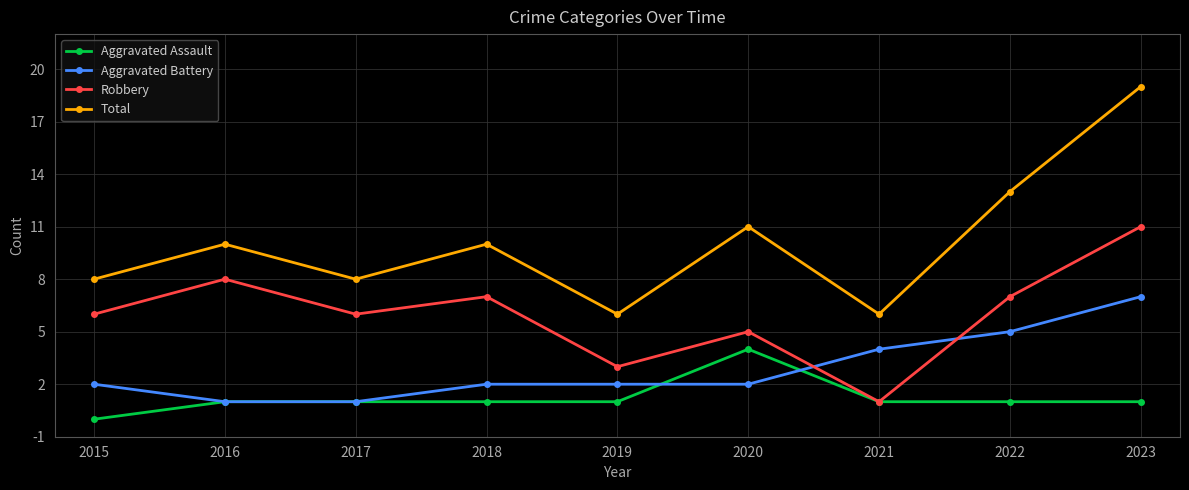

Which series has the largest range (max minus min)?

Total